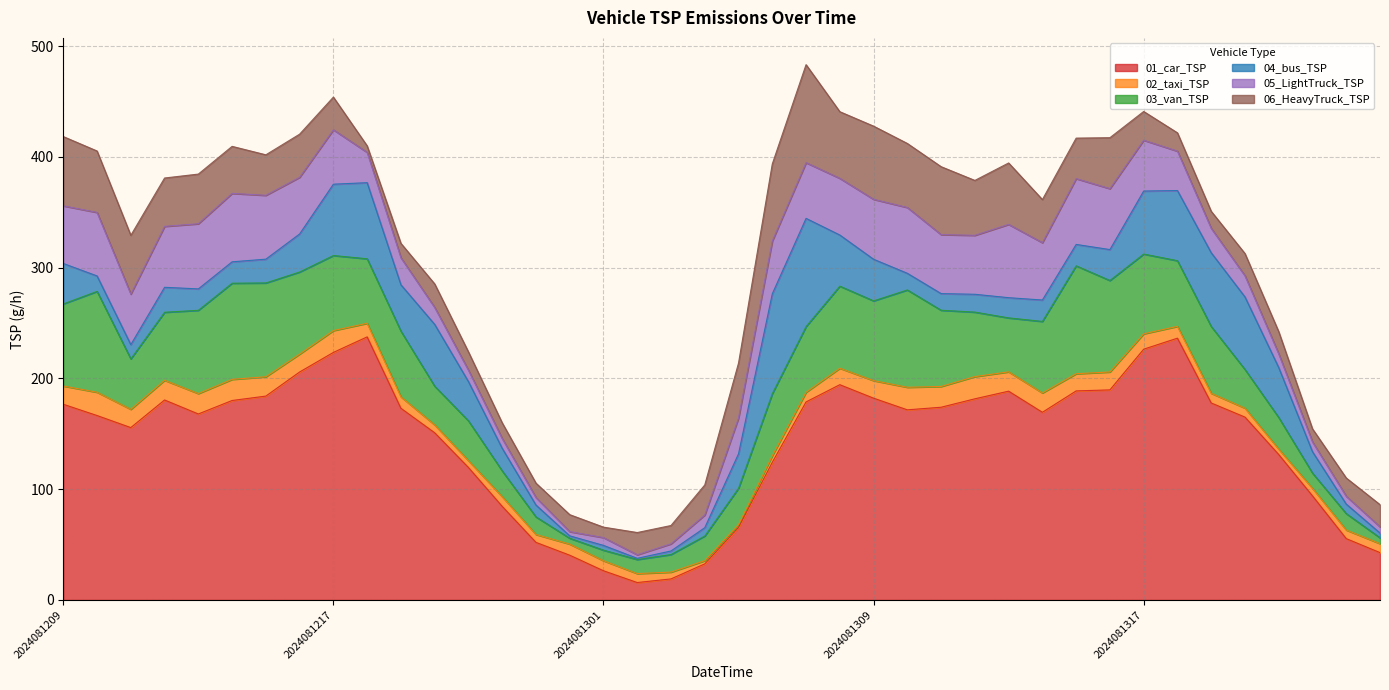

What is the minimum value shown in the chart?

1.1